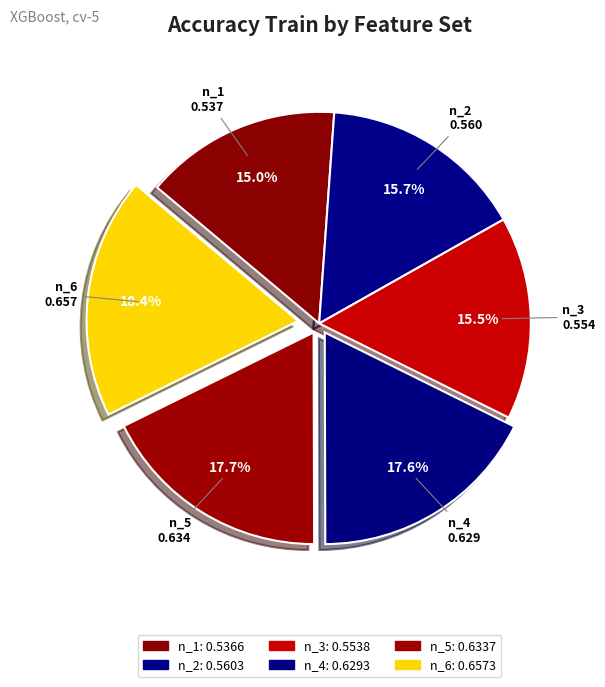

How many slices are in this pie chart?

6